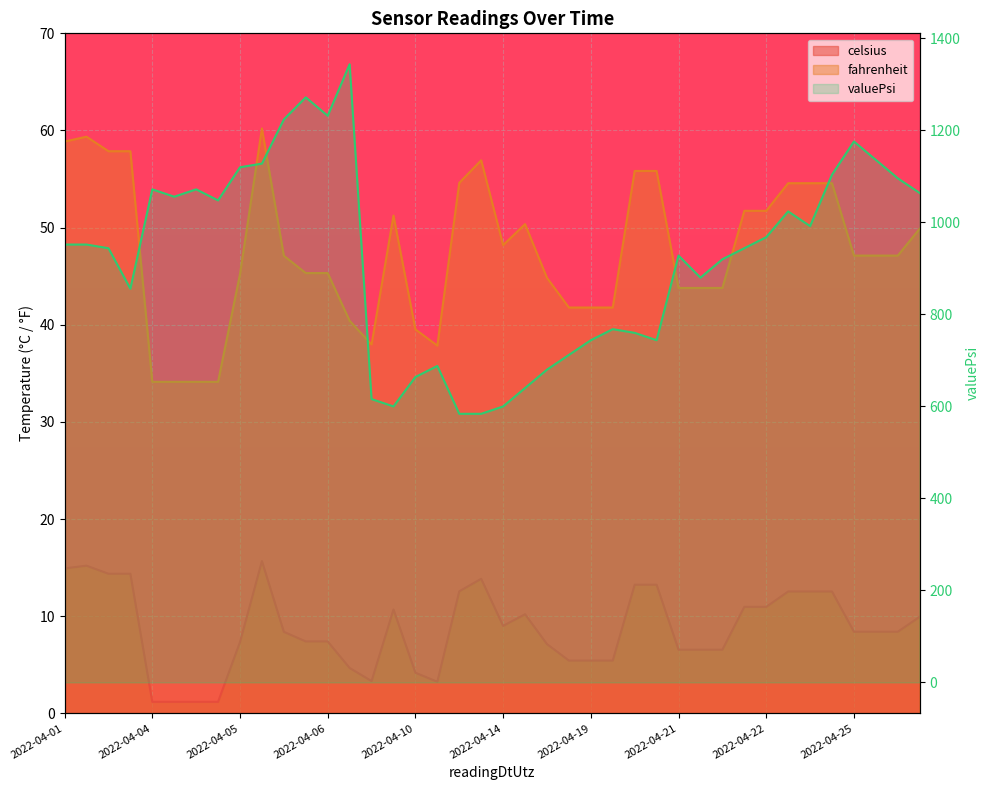

The value at 26 is 760. True or false?

True